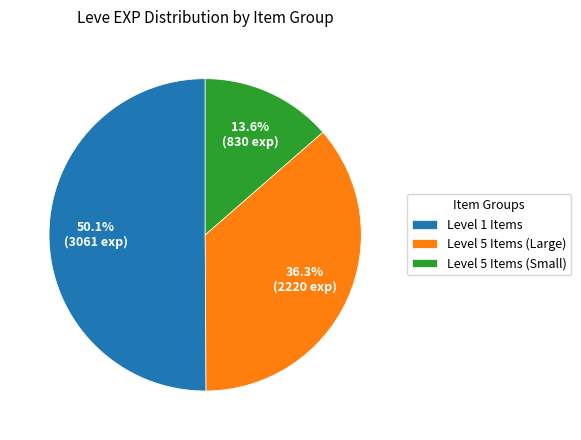

Rank the categories by value from lowest to highest.

Level 5 Items (Small), Level 5 Items (Large), Level 1 Items